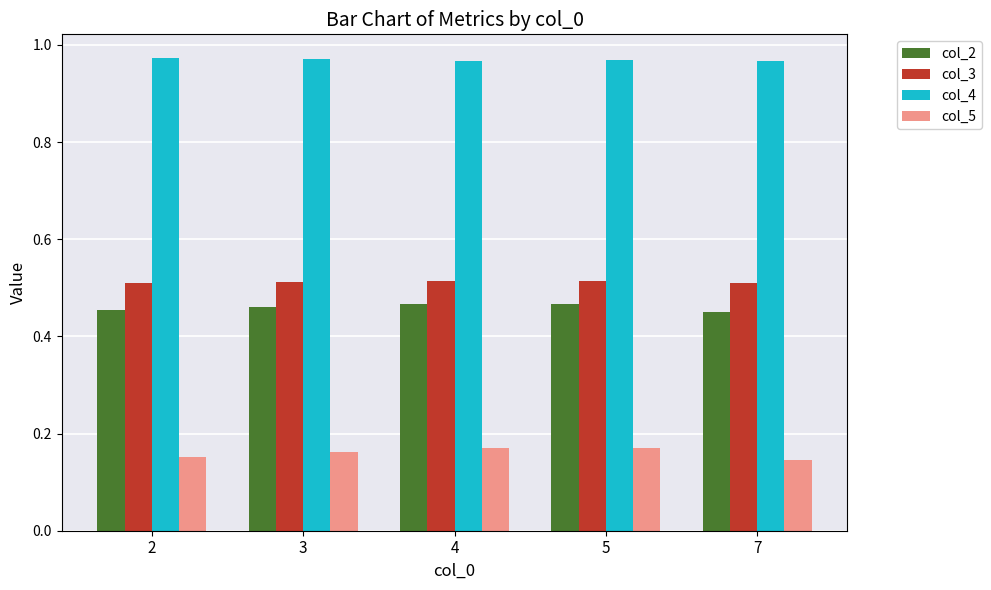

The value of col_3 at 3 is 0.1. True or false?

False